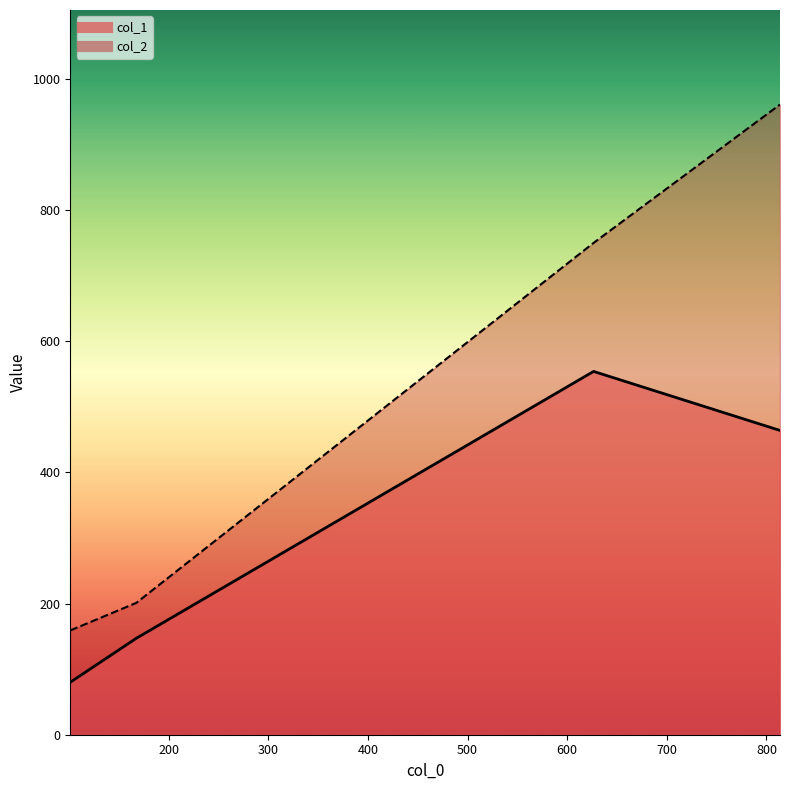

At which category does col_1 reach its first local peak?

626.4444444444445